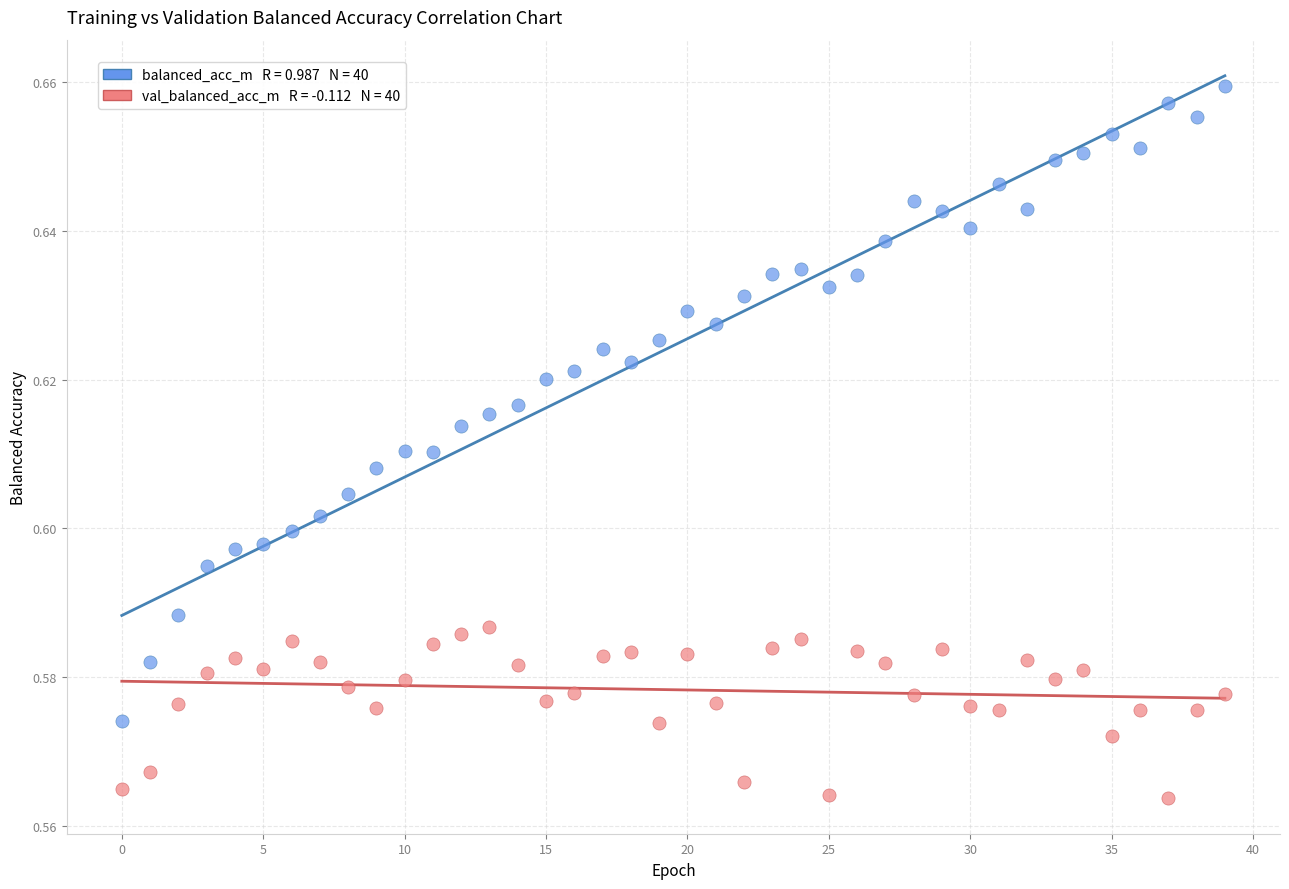

Count the number of points in this scatter plot.

80